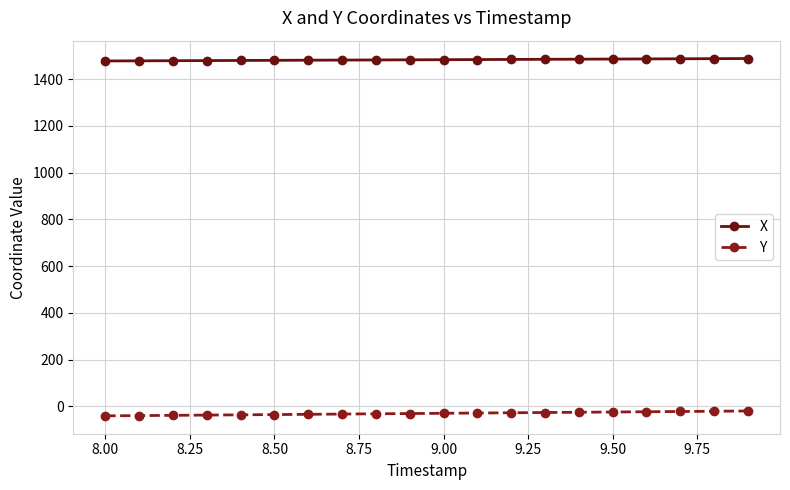

What is the value of the X point at the 16th from the left?

1486.3